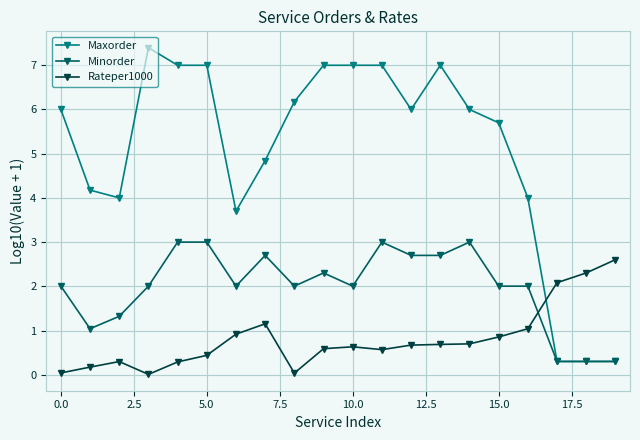

What is the maximum value shown in the chart?

7.4